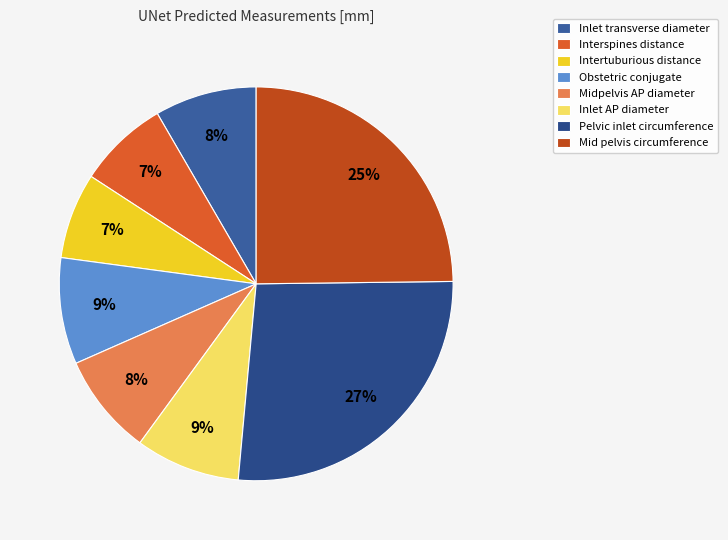

How many slices are in this pie chart?

8